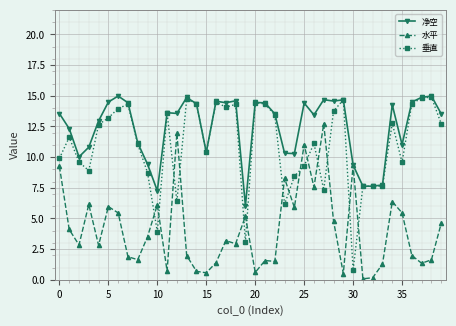

True or false: 净空 has more than 2 points higher than both neighbors.

True